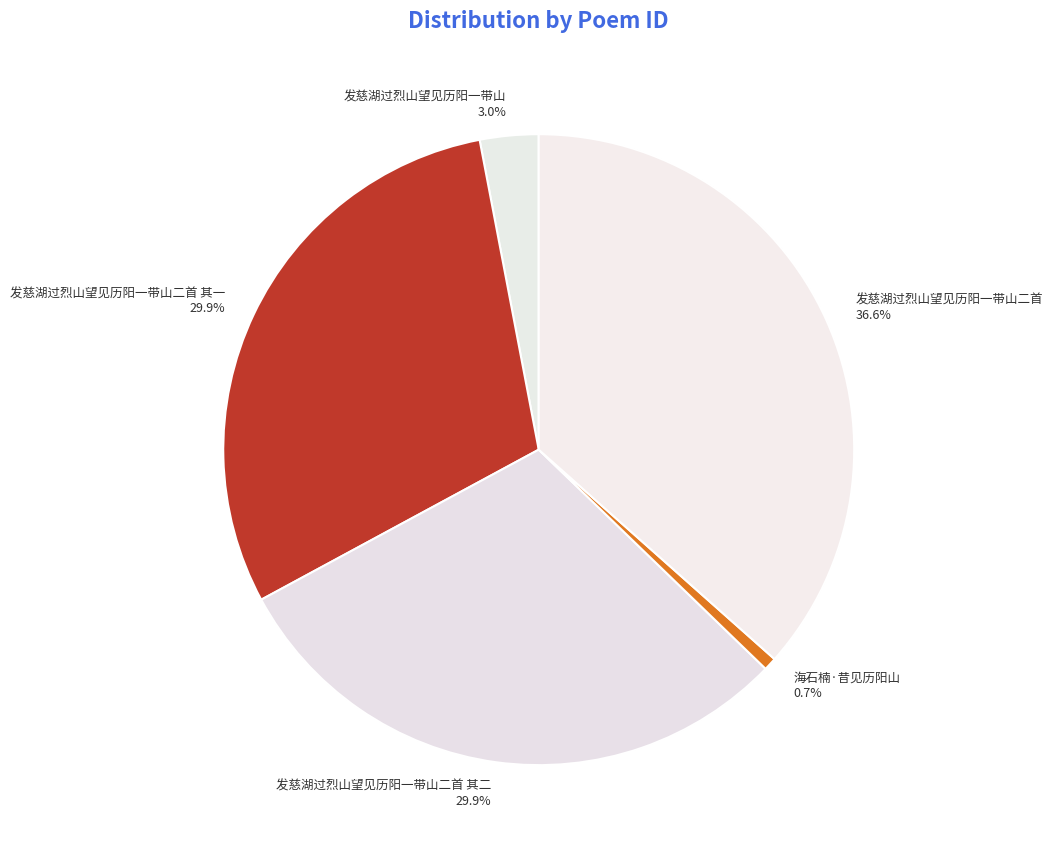

To the nearest percent, what is the difference between the largest and smallest slice percentages?

36%